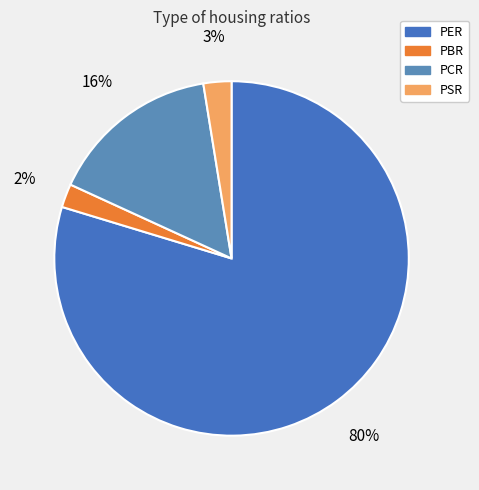

To the nearest percent, what is the difference between the largest and smallest slice percentages?

78%